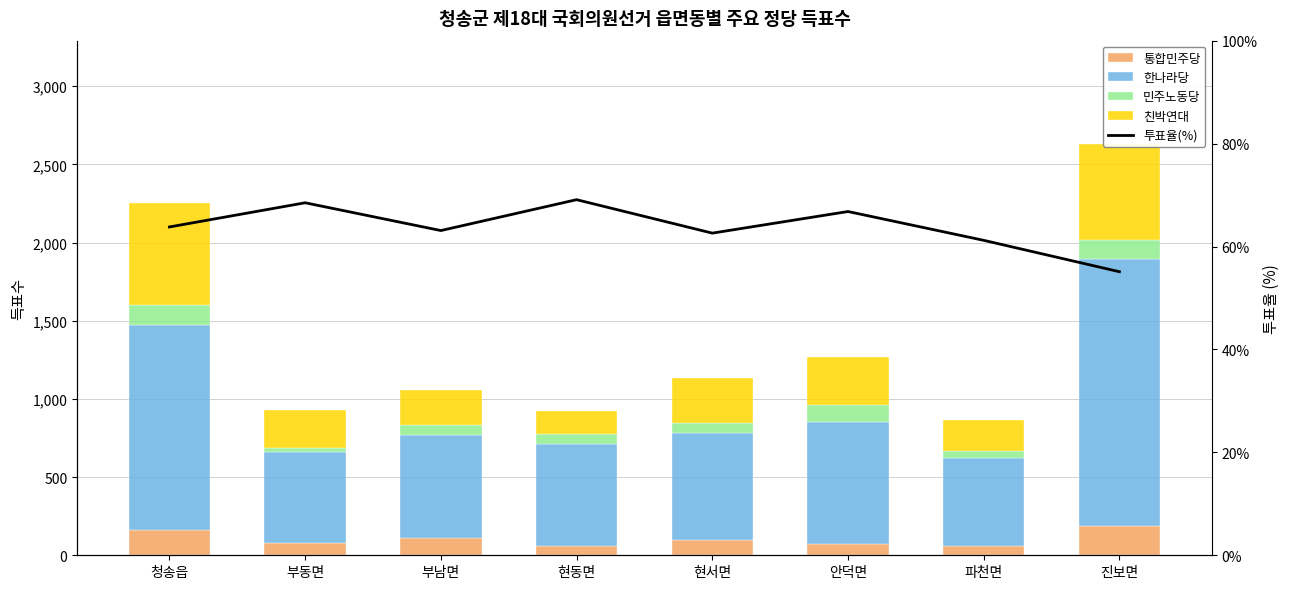

What is the difference between the 한나라당 values at 파천면 and 현동면?

93.0